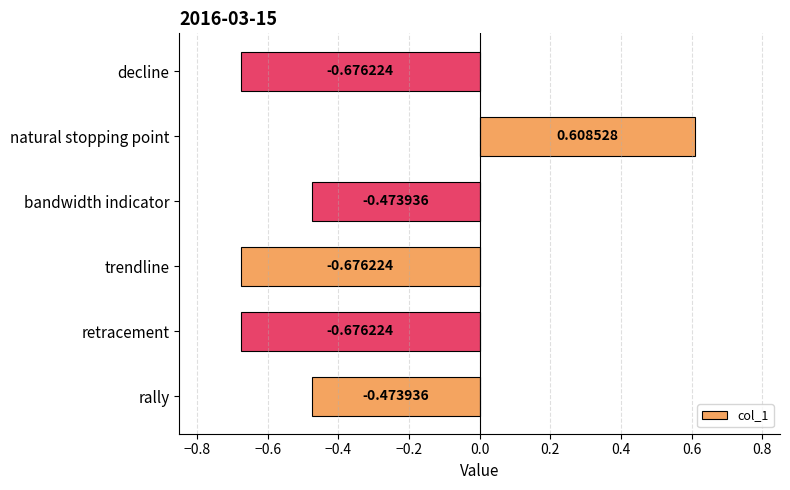

Which label corresponds to the largest value in the chart?

natural stopping point